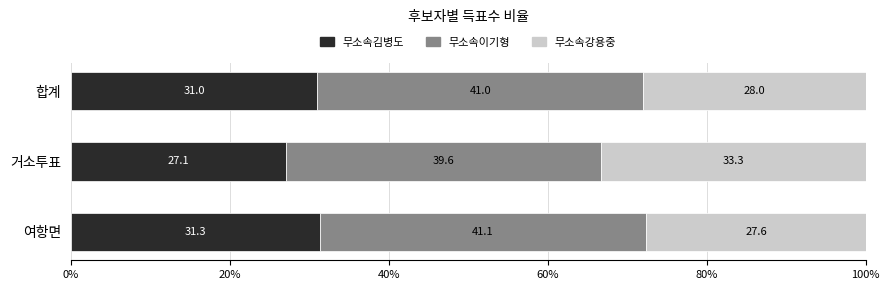

Which category has the highest value in the 무소속김병도 series?

여항면